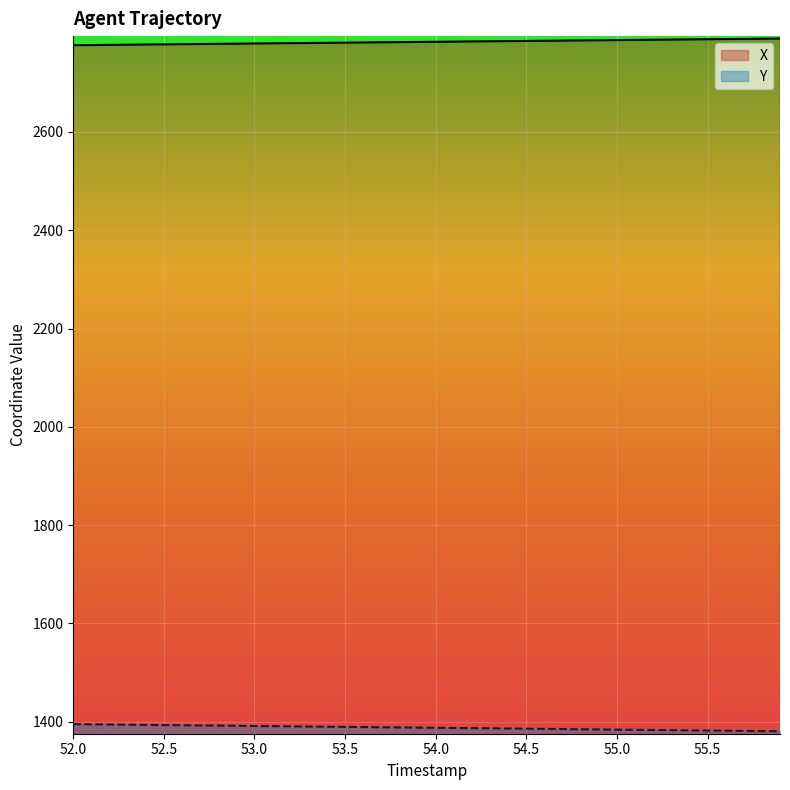

What is the minimum value shown in the chart?

1380.3